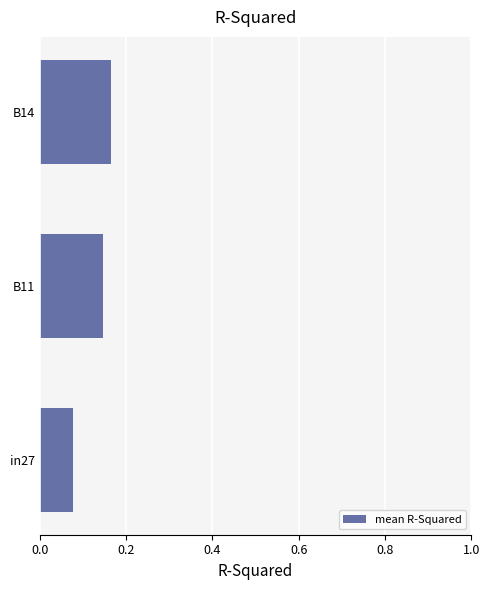

At which label is the value closest to 0?

in27